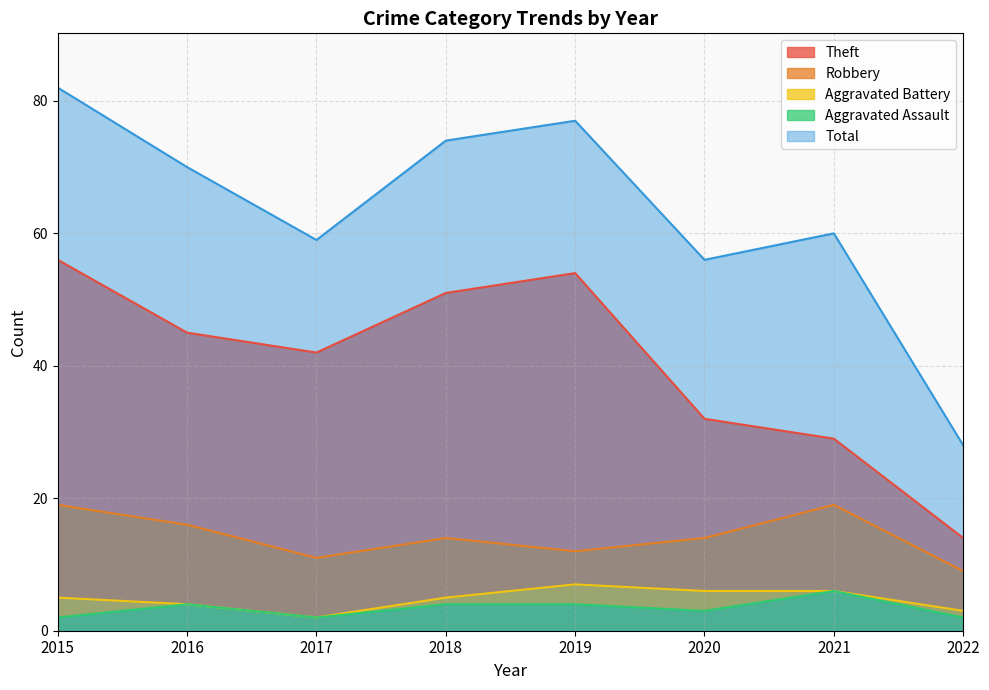

True or false: Theft and Aggravated Battery intersect in this chart.

False